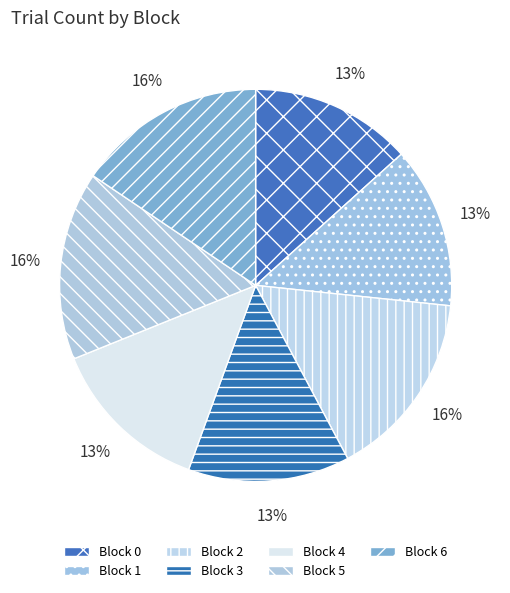

Rank the categories by value from highest to lowest.

Block 2, Block 5, Block 6, Block 0, Block 1, Block 3, Block 4